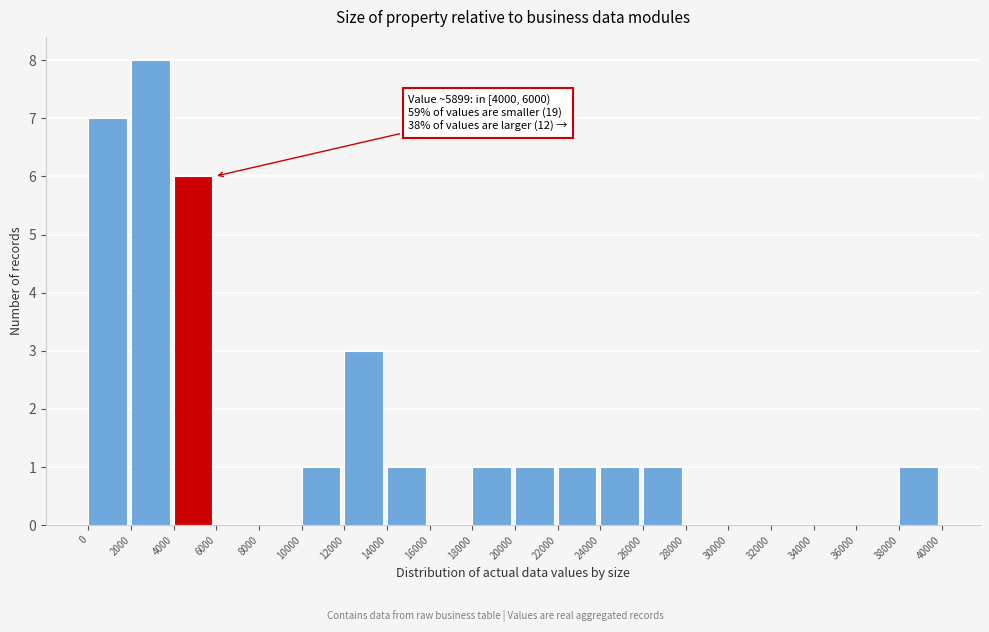

Which range on the x-axis has the tallest bar?

2000 to 4000